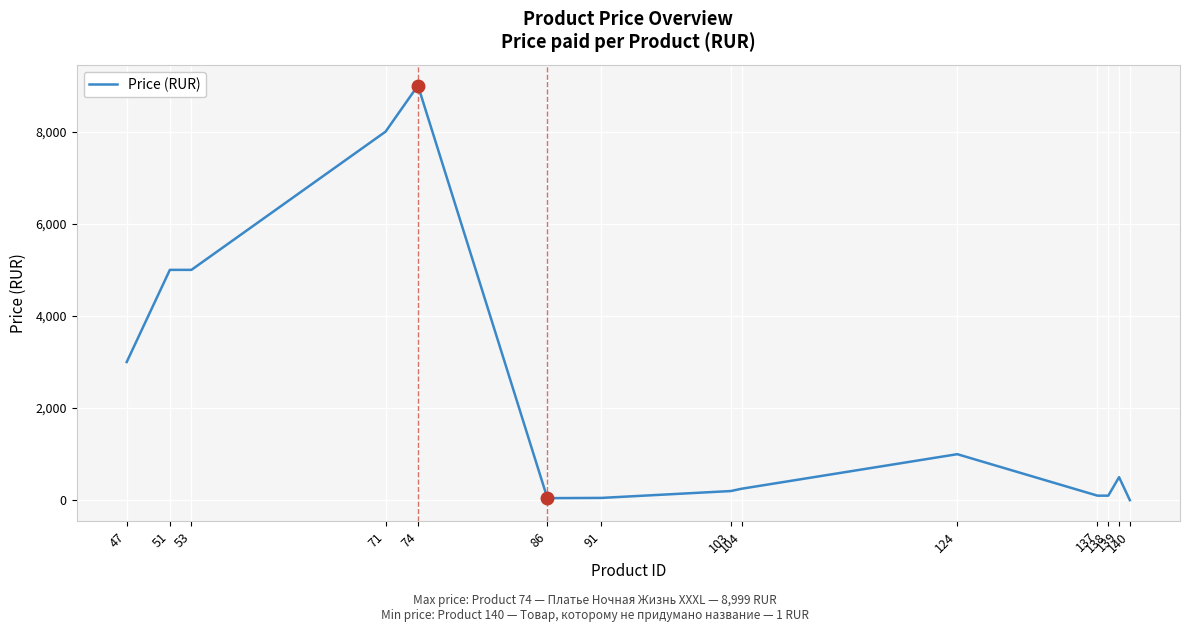

Does the chart display data point markers on the line(s)?

No